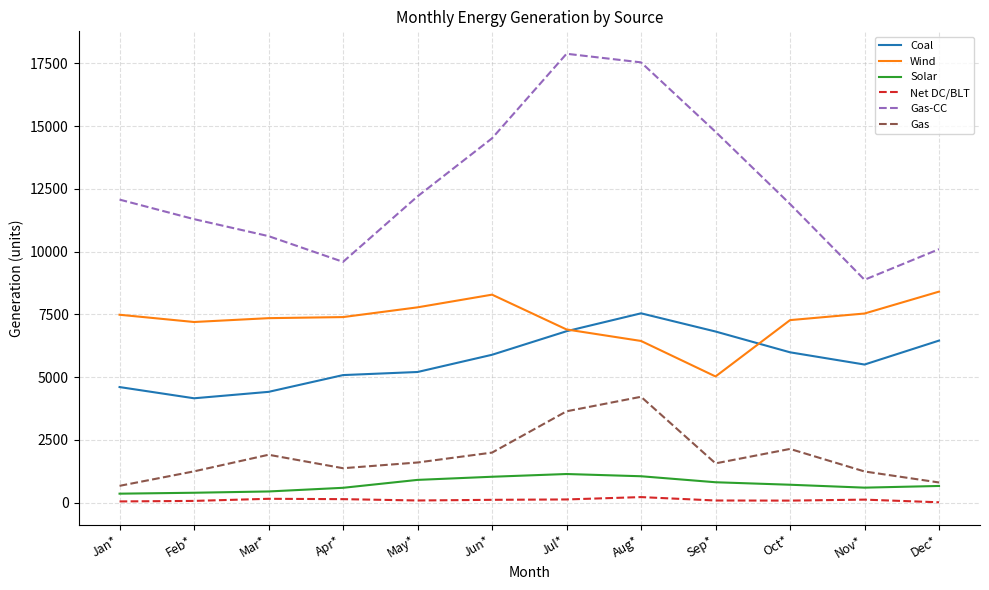

The value of Wind at Sep* is 5029. True or false?

True